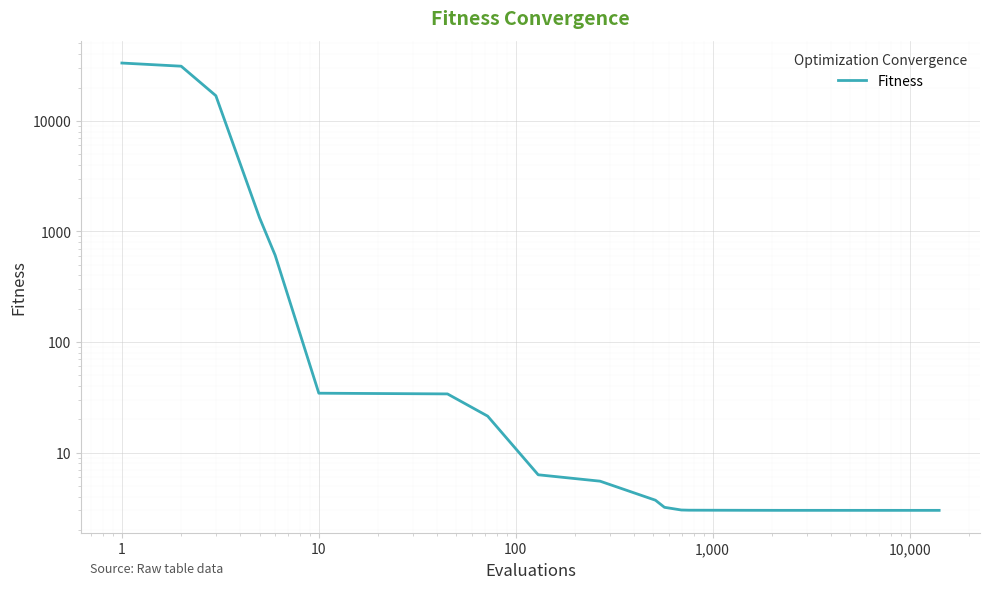

Is this an area chart (filled region under the line)?

No